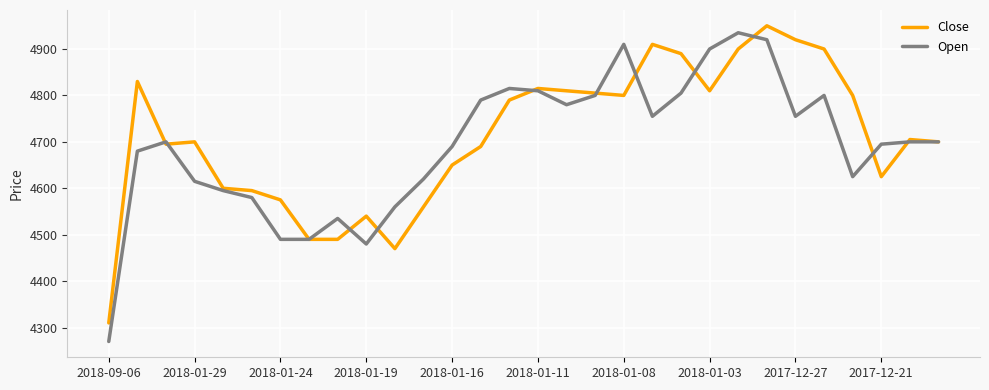

Which series has the largest range (max minus min)?

Open